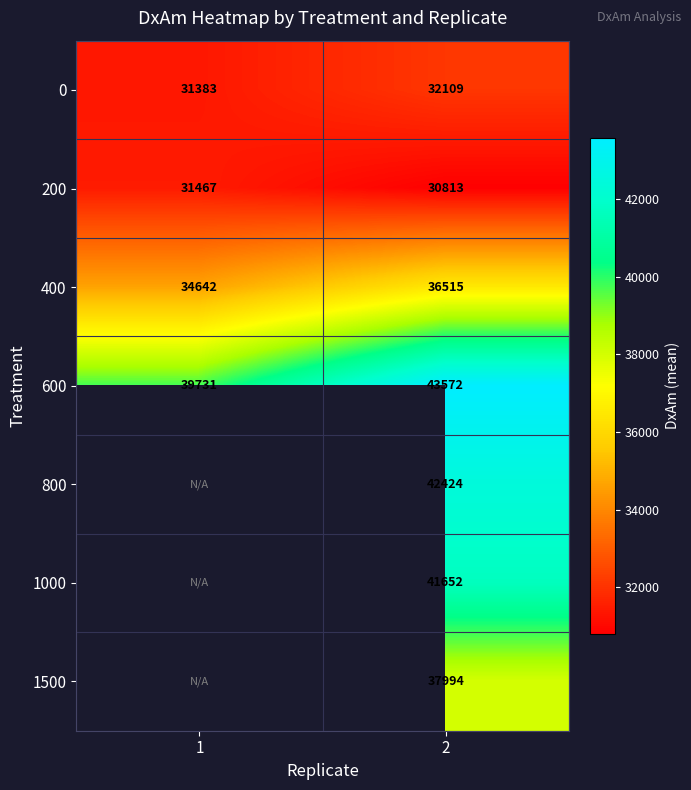

How many values in the 800 series exceed 42424?

1